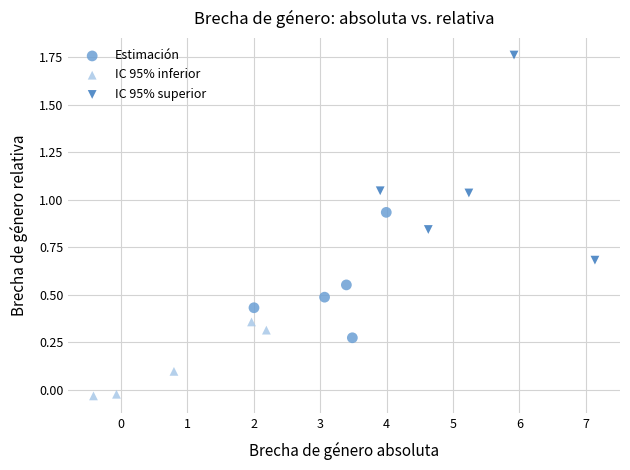

Which series contains the highest Y value?

IC 95% superior